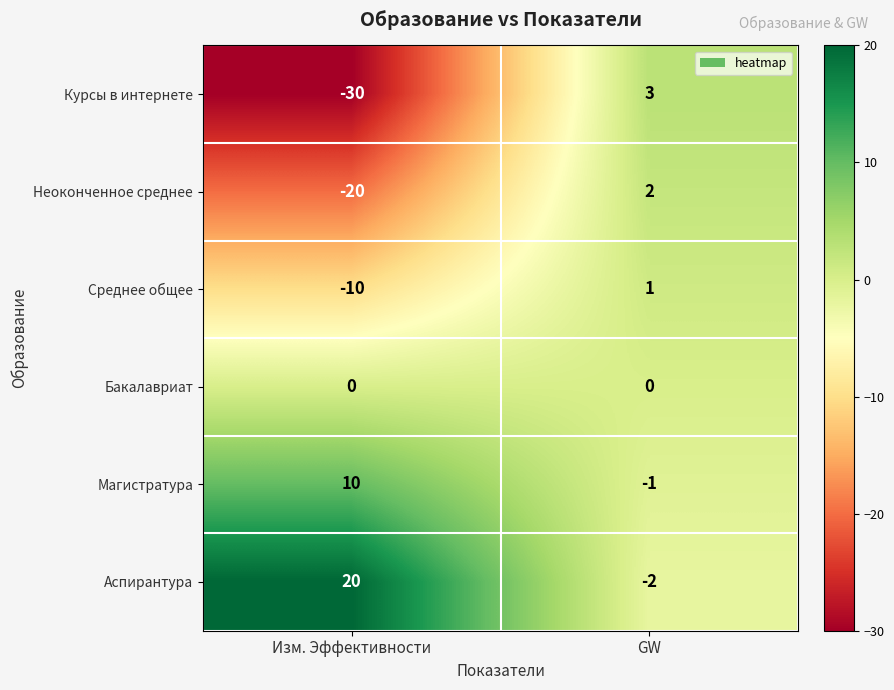

What is the difference between the maximum and minimum values in the Курсы в интернете series?

33